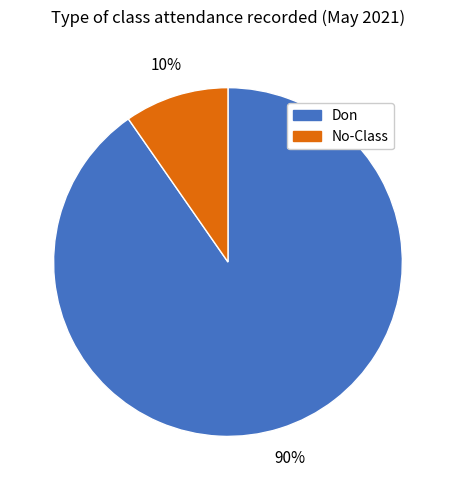

To the nearest percent, what is the average slice percentage?

50%